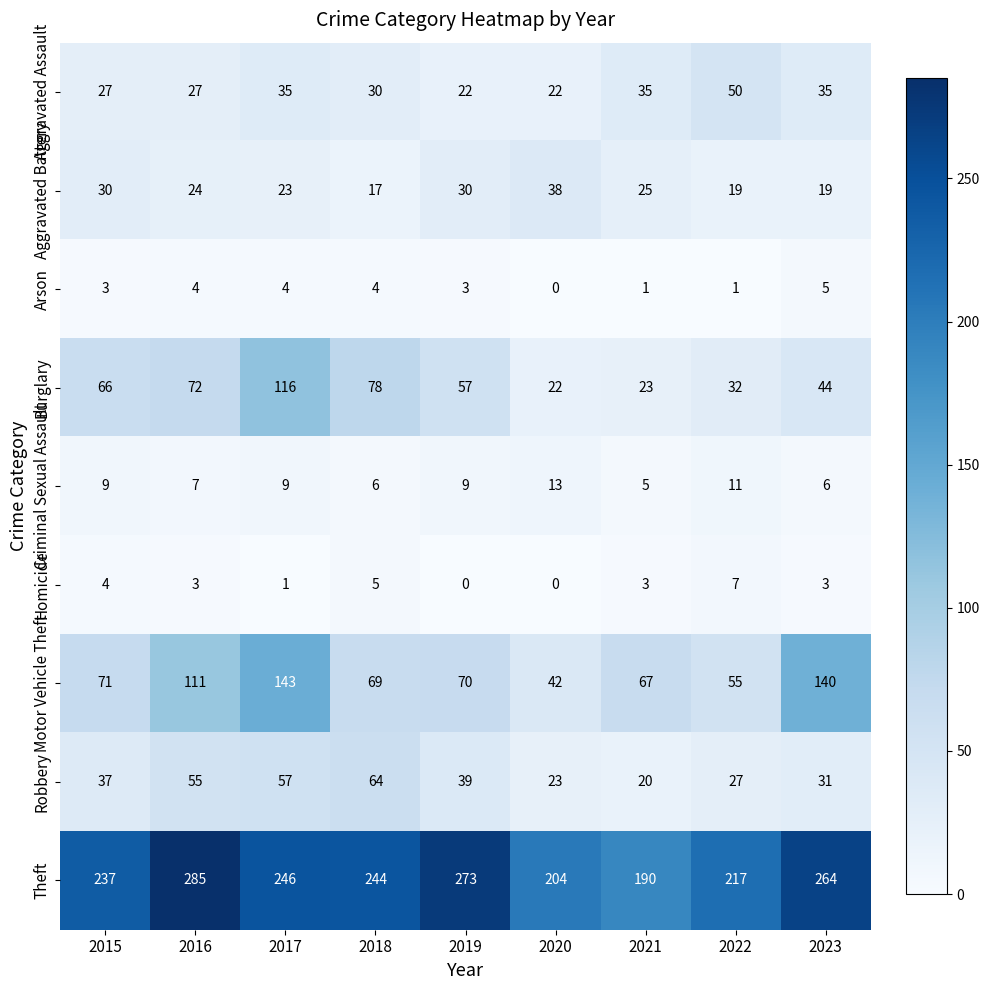

Which series has the largest total across all categories?

Theft